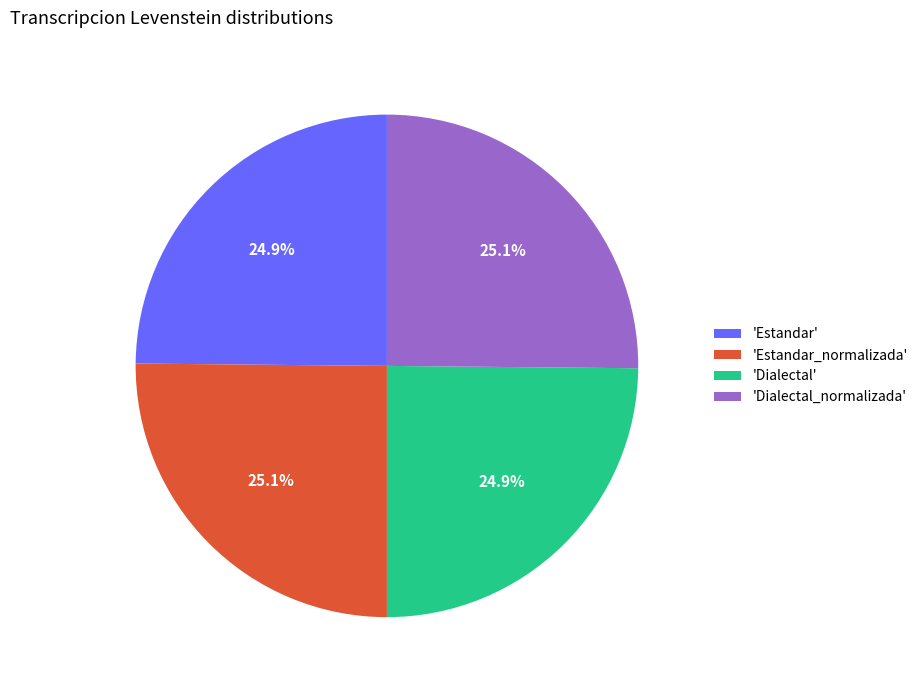

How much of the chart is everything except 'Dialectal_normalizada'?

74.9%